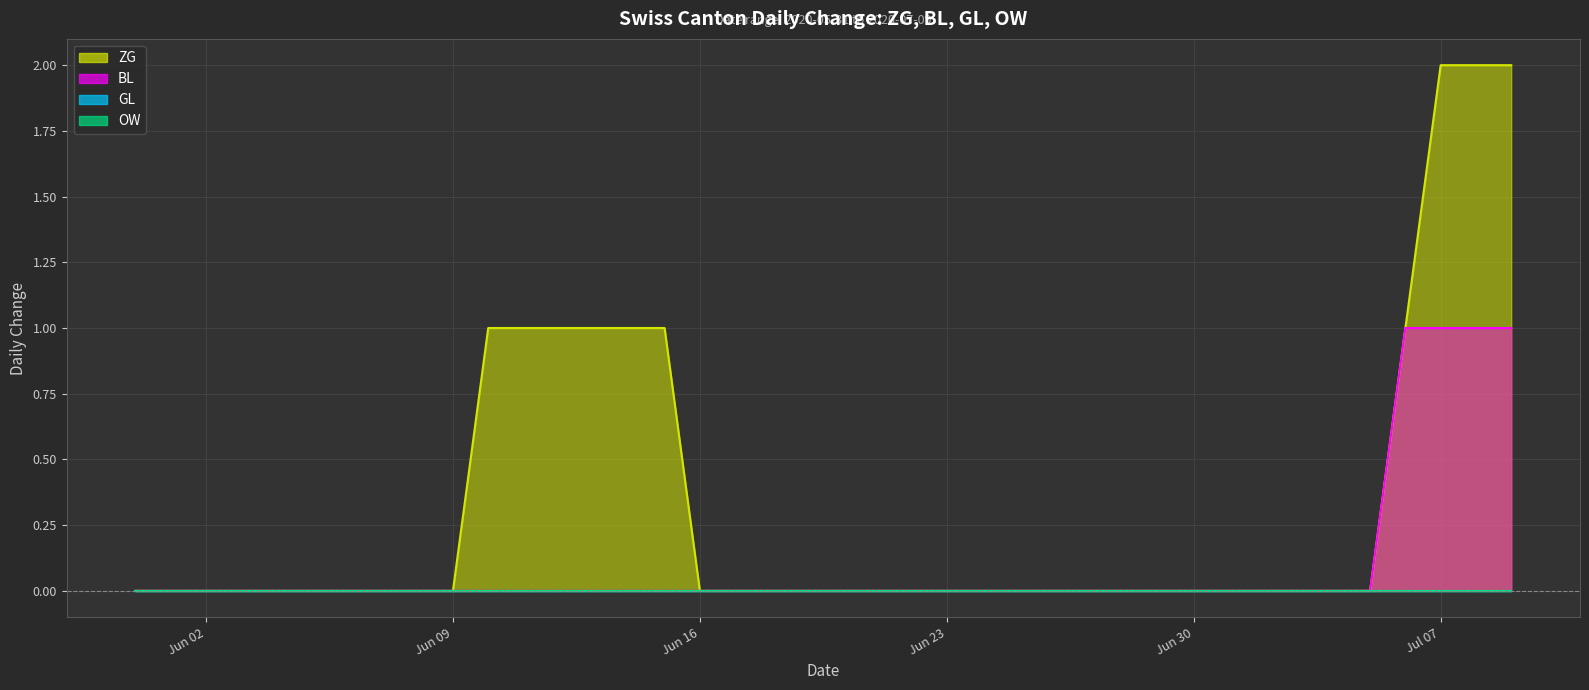

True or false: OW line and BL line intersect in this chart.

False